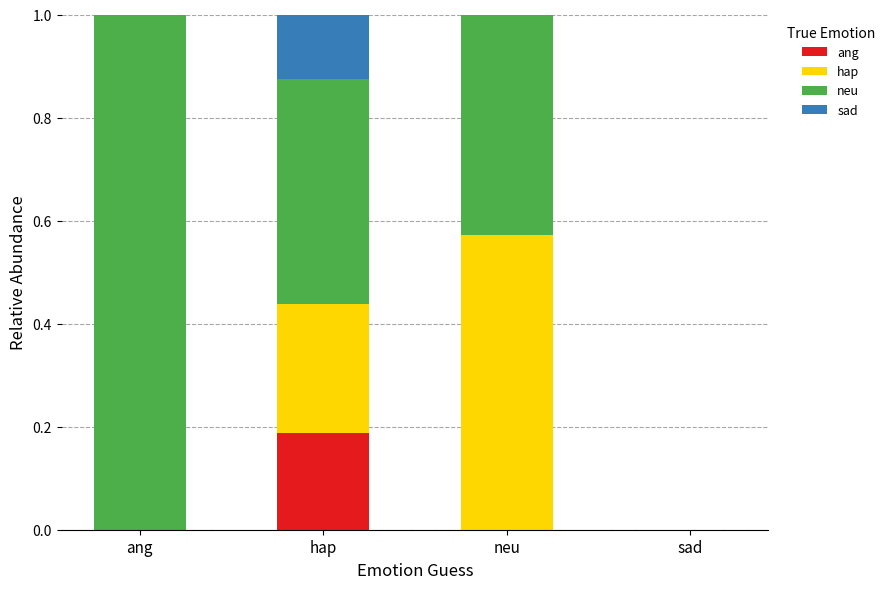

Which category has the highest value in the ang series?

hap